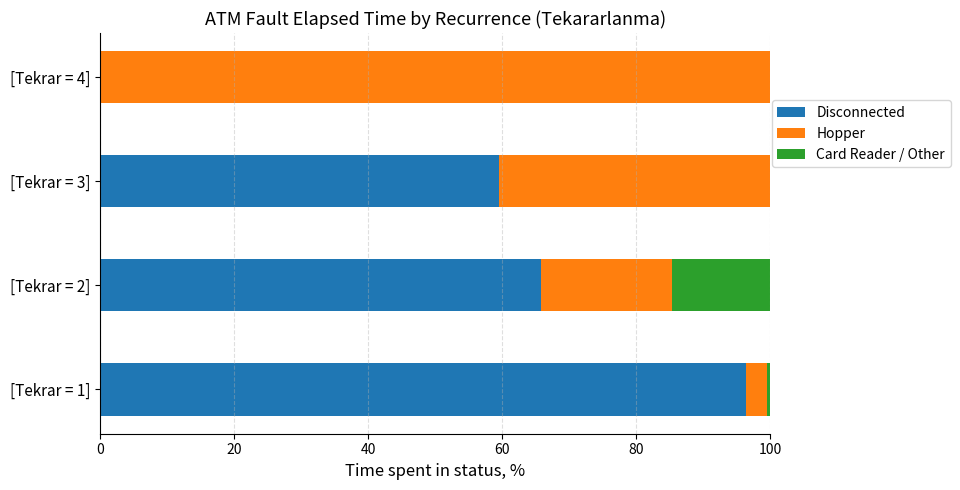

True or false: Disconnected has a value of 0.0 at [Tekrar = 4].

True